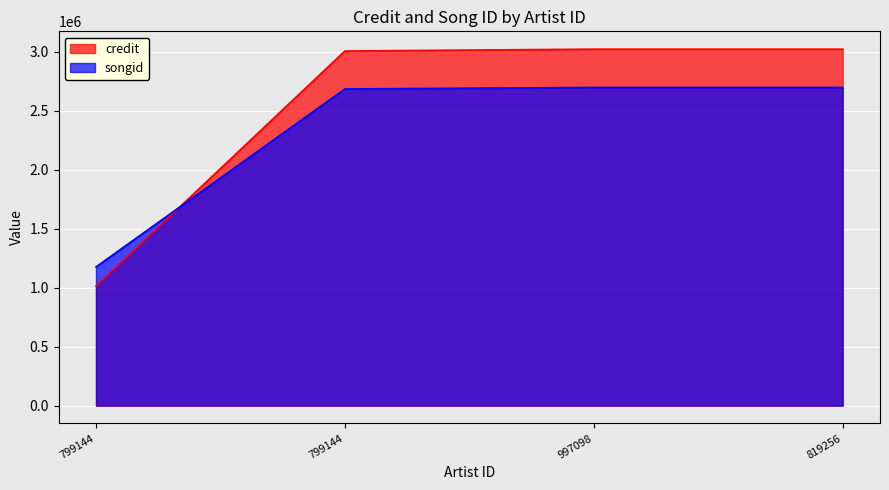

Is it true that credit equals 1012912 at 799144?

True